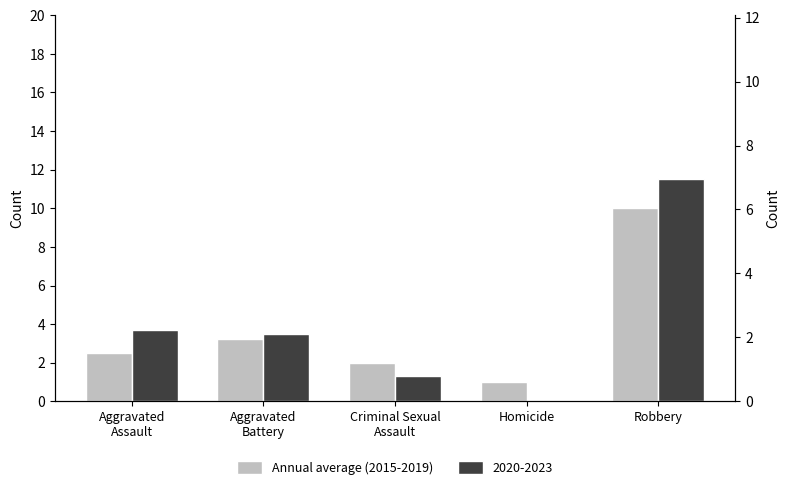

What is the difference between the values at Homicide and Criminal Sexual
Assault?

1.0